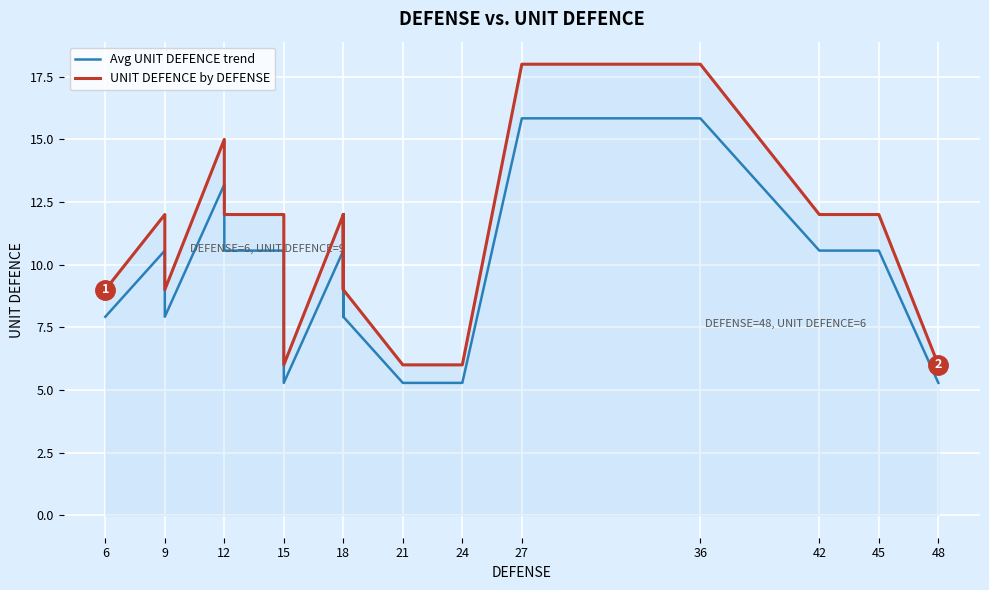

What is the minimum value shown in the chart?

5.3